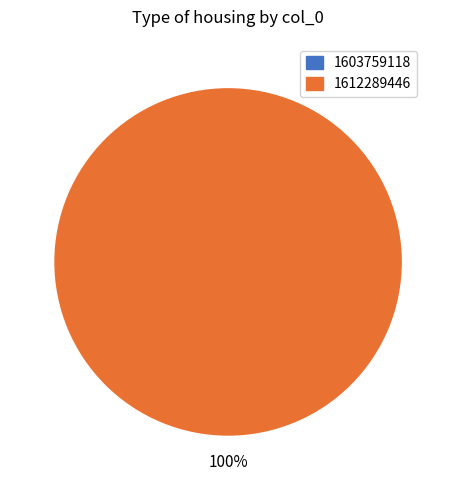

The 1603759118 slice represents 0% of the pie. True or false?

True